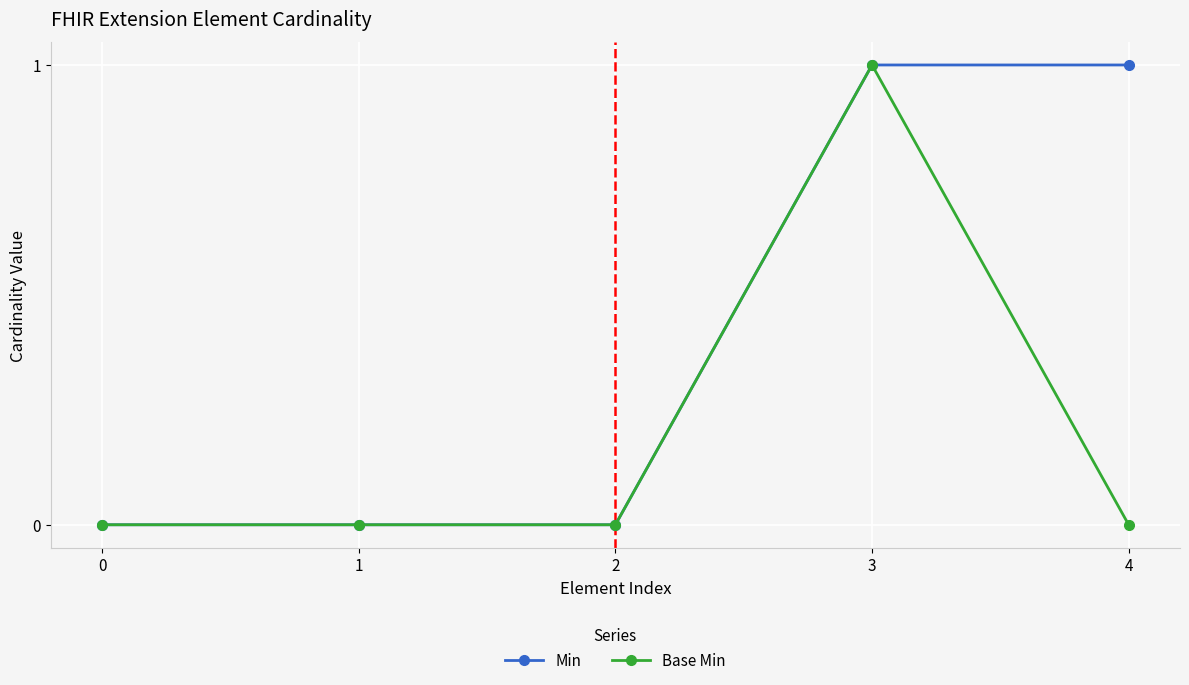

Between 0 and 4, which series saw the biggest shift?

Min